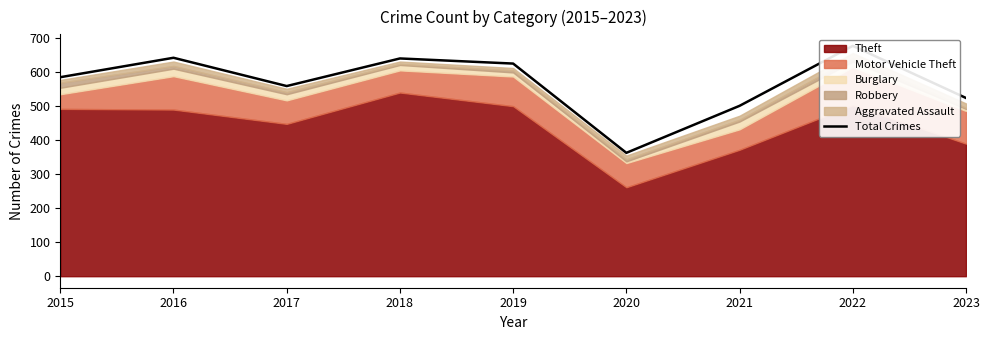

The value at 2016 is 1030. True or false?

False